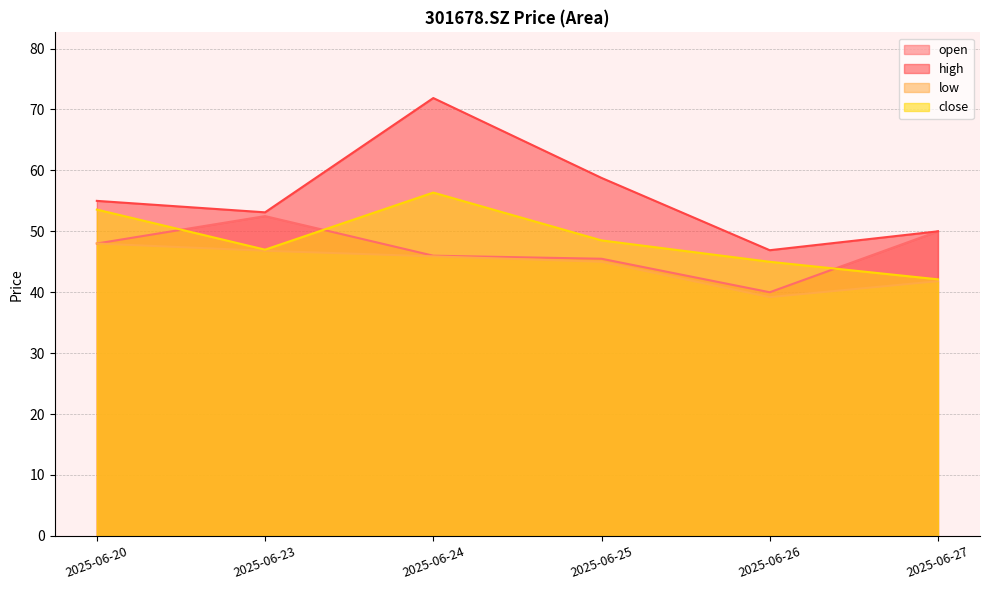

How many lines are shown in the chart?

4